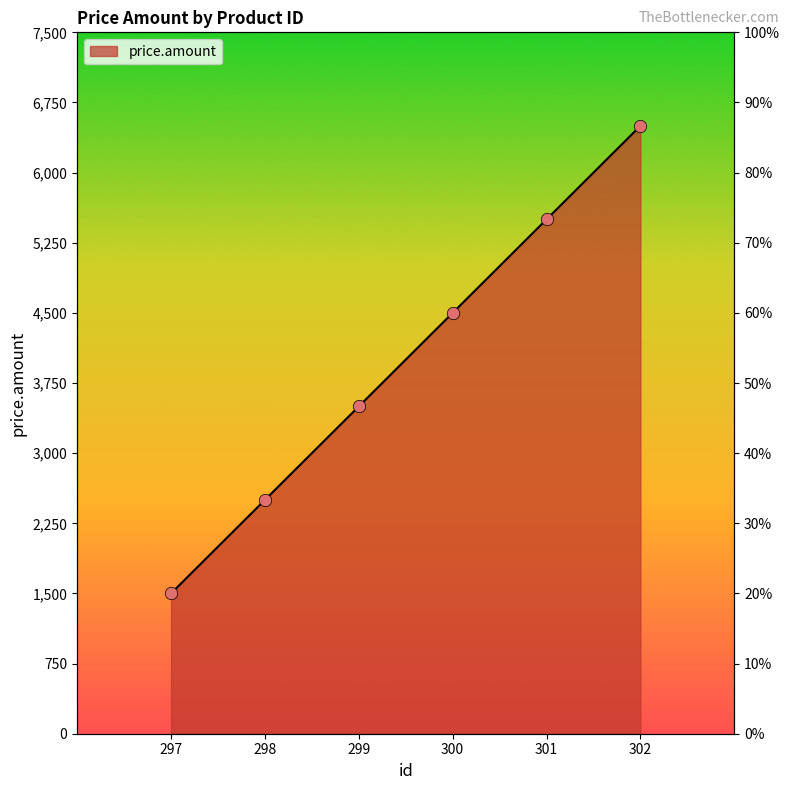

Approximately how many times larger is the value at 297 compared to 298?

0.6